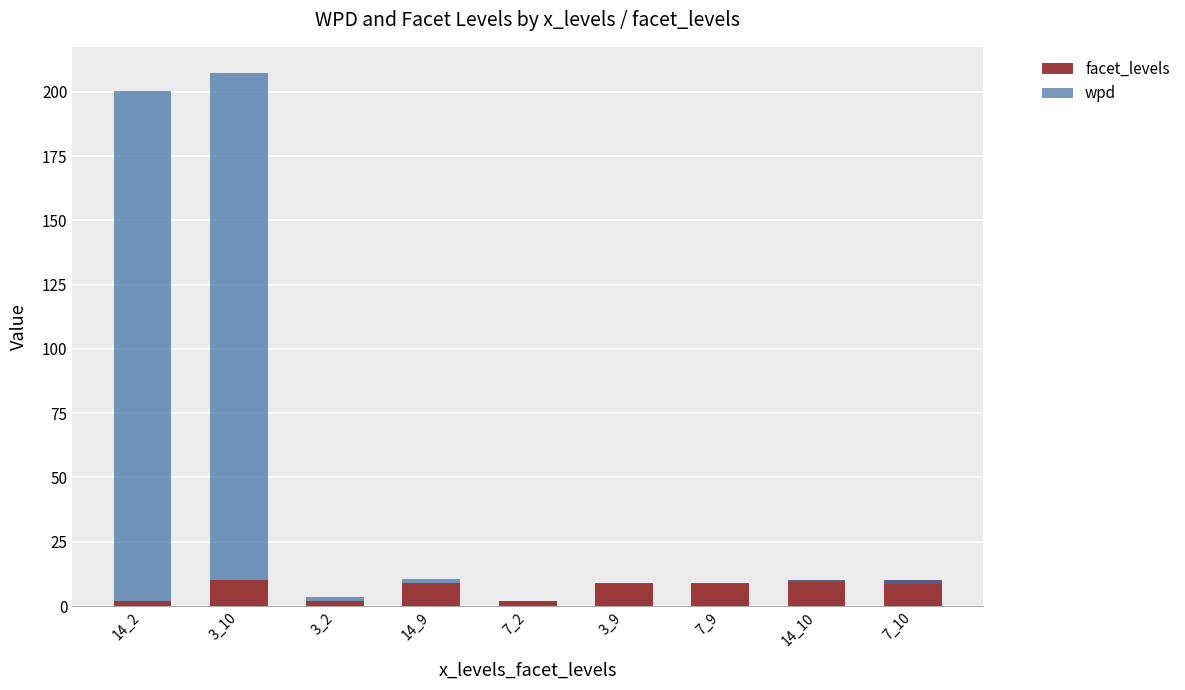

Rank the series by their average value, from lowest to highest.

facet_levels, wpd